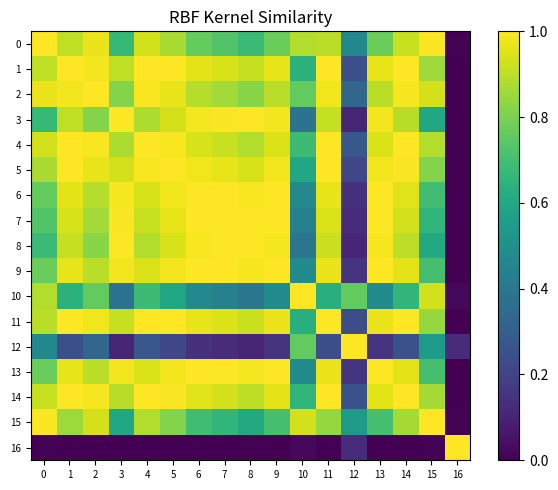

Reading left to right, list all the values displayed in this chart.

0: 0=1.0	1=0.9	2=1.0	3=0.7	4=0.9	5=0.9	6=0.8	7=0.7	8=0.7	9=0.8	10=0.9	11=0.9	12=0.5	13=0.8	14=0.9	15=1.0	16=0.0
1: 0=0.9	1=1.0	2=1.0	3=0.9	4=1.0	5=1.0	6=1.0	7=0.9	8=0.9	9=1.0	10=0.6	11=1.0	12=0.2	13=1.0	14=1.0	15=0.9	16=0.0
2: 0=1.0	1=1.0	2=1.0	3=0.8	4=1.0	5=1.0	6=0.9	7=0.9	8=0.8	9=0.9	10=0.8	11=1.0	12=0.3	13=0.9	14=1.0	15=0.9	16=0.0
3: 0=0.7	1=0.9	2=0.8	3=1.0	4=0.9	5=0.9	6=1.0	7=1.0	8=1.0	9=1.0	10=0.4	11=0.9	12=0.1	13=1.0	14=0.9	15=0.6	16=0.0
4: 0=0.9	1=1.0	2=1.0	3=0.9	4=1.0	5=1.0	6=0.9	7=0.9	8=0.9	9=0.9	10=0.7	11=1.0	12=0.3	13=0.9	14=1.0	15=0.9	16=0.0
5: 0=0.9	1=1.0	2=1.0	3=0.9	4=1.0	5=1.0	6=1.0	7=1.0	8=0.9	9=1.0	10=0.6	11=1.0	12=0.2	13=1.0	14=1.0	15=0.8	16=0.0
6: 0=0.8	1=1.0	2=0.9	3=1.0	4=0.9	5=1.0	6=1.0	7=1.0	8=1.0	9=1.0	10=0.5	11=1.0	12=0.1	13=1.0	14=1.0	15=0.7	16=0.0
7: 0=0.7	1=0.9	2=0.9	3=1.0	4=0.9	5=1.0	6=1.0	7=1.0	8=1.0	9=1.0	10=0.4	11=0.9	12=0.1	13=1.0	14=0.9	15=0.7	16=0.0
8: 0=0.7	1=0.9	2=0.8	3=1.0	4=0.9	5=0.9	6=1.0	7=1.0	8=1.0	9=1.0	10=0.4	11=0.9	12=0.1	13=1.0	14=0.9	15=0.6	16=0.0
9: 0=0.8	1=1.0	2=0.9	3=1.0	4=0.9	5=1.0	6=1.0	7=1.0	8=1.0	9=1.0	10=0.5	11=1.0	12=0.1	13=1.0	14=1.0	15=0.7	16=0.0
10: 0=0.9	1=0.6	2=0.8	3=0.4	4=0.7	5=0.6	6=0.5	7=0.4	8=0.4	9=0.5	10=1.0	11=0.6	12=0.8	13=0.5	14=0.7	15=0.9	16=0.0
11: 0=0.9	1=1.0	2=1.0	3=0.9	4=1.0	5=1.0	6=1.0	7=0.9	8=0.9	9=1.0	10=0.6	11=1.0	12=0.2	13=1.0	14=1.0	15=0.8	16=0.0
12: 0=0.5	1=0.2	2=0.3	3=0.1	4=0.3	5=0.2	6=0.1	7=0.1	8=0.1	9=0.1	10=0.8	11=0.2	12=1.0	13=0.1	14=0.3	15=0.5	16=0.1
13: 0=0.8	1=1.0	2=0.9	3=1.0	4=0.9	5=1.0	6=1.0	7=1.0	8=1.0	9=1.0	10=0.5	11=1.0	12=0.1	13=1.0	14=1.0	15=0.7	16=0.0
14: 0=0.9	1=1.0	2=1.0	3=0.9	4=1.0	5=1.0	6=1.0	7=0.9	8=0.9	9=1.0	10=0.7	11=1.0	12=0.3	13=1.0	14=1.0	15=0.9	16=0.0
15: 0=1.0	1=0.9	2=0.9	3=0.6	4=0.9	5=0.8	6=0.7	7=0.7	8=0.6	9=0.7	10=0.9	11=0.8	12=0.5	13=0.7	14=0.9	15=1.0	16=0.0
16: 0=0.0	1=0.0	2=0.0	3=0.0	4=0.0	5=0.0	6=0.0	7=0.0	8=0.0	9=0.0	10=0.0	11=0.0	12=0.1	13=0.0	14=0.0	15=0.0	16=1.0